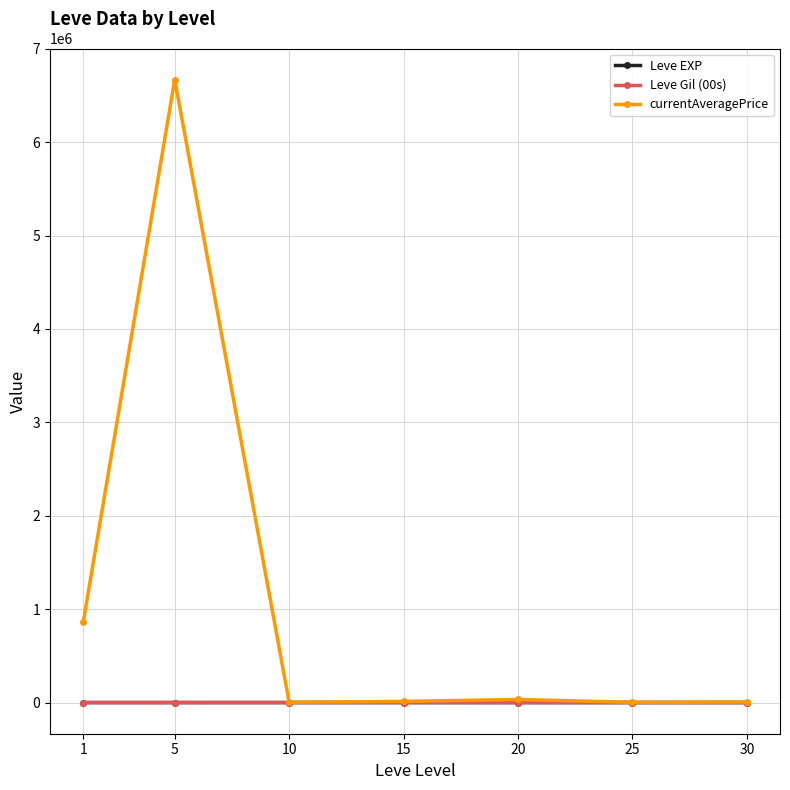

Which series has the largest total across all categories?

currentAveragePrice